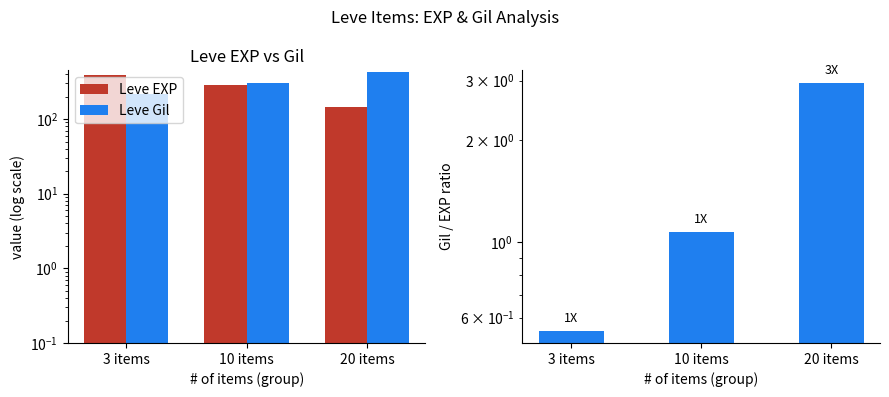

Which has a higher value, 10 items or 20 items?

10 items